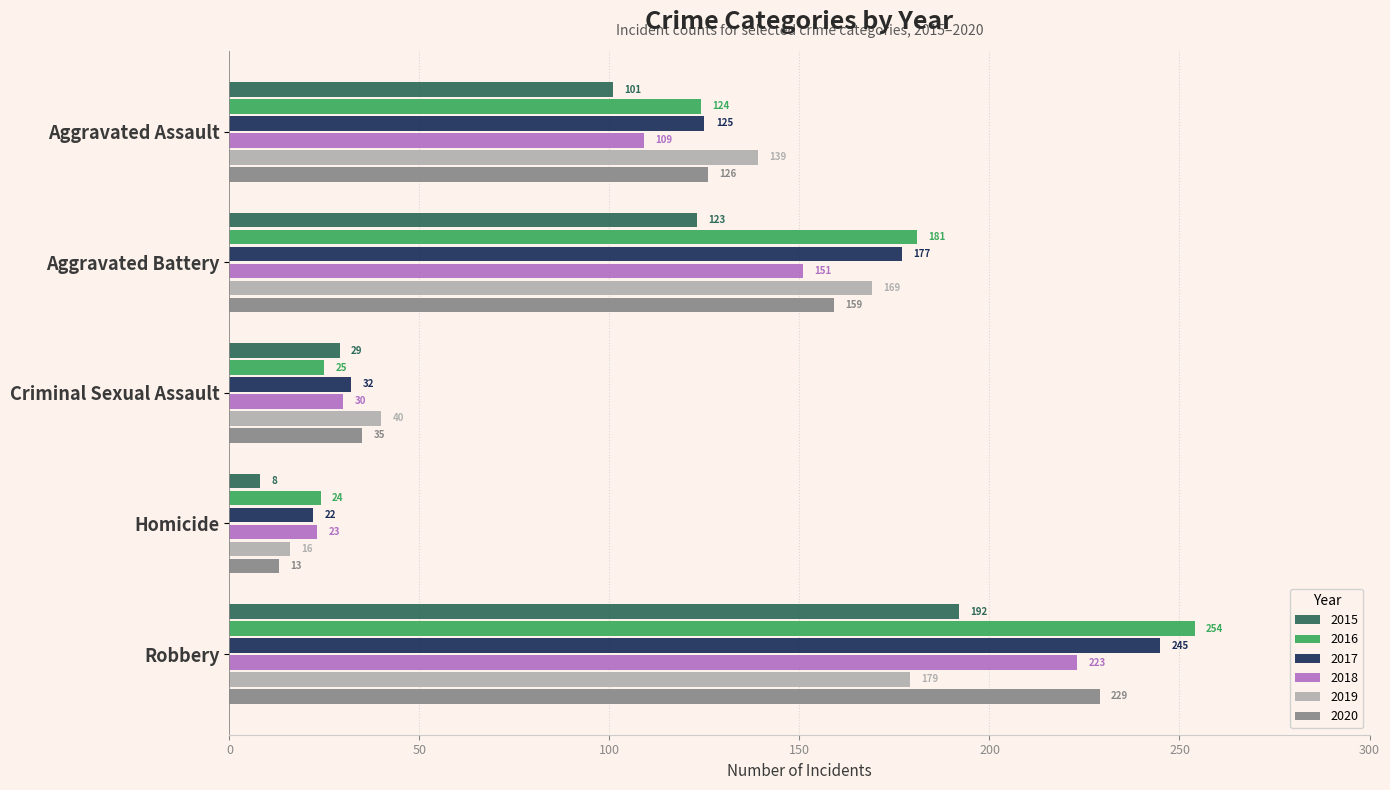

Rank the categories by 2017 value from lowest to highest.

Homicide, Criminal Sexual Assault, Aggravated Assault, Aggravated Battery, Robbery